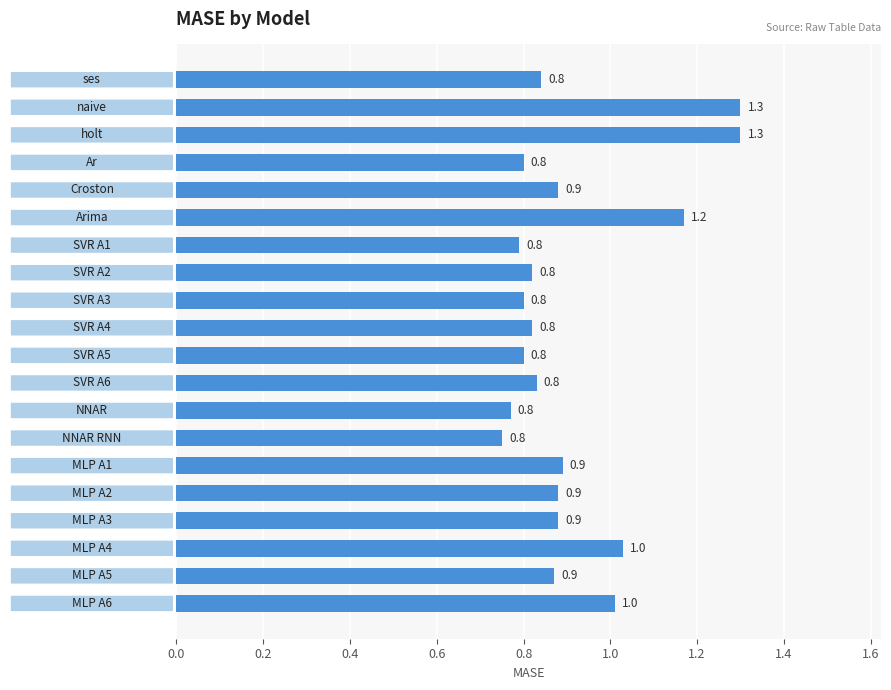

What is the sum of all values?

18.2